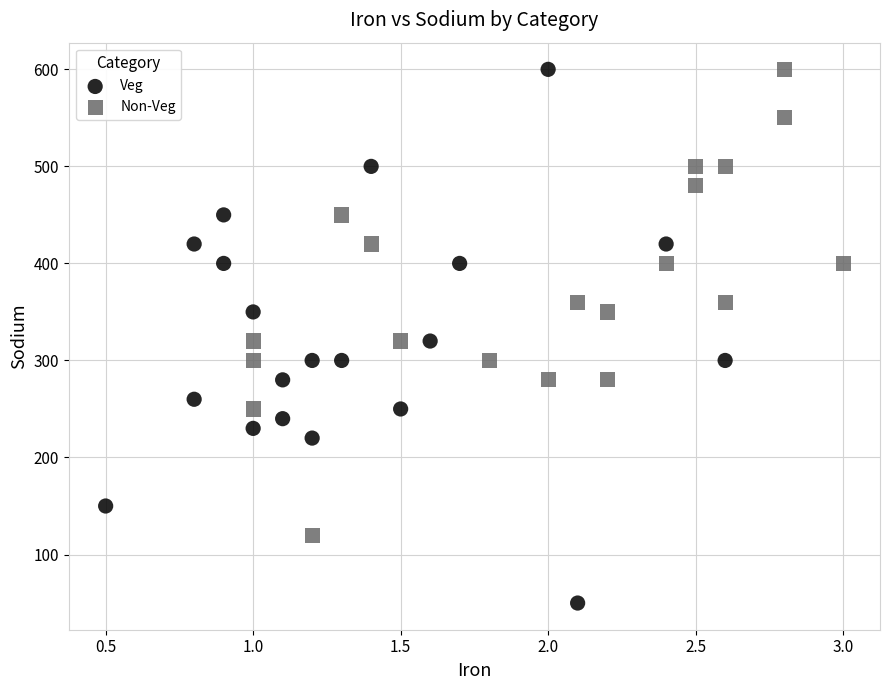

Which series has the widest spread of Y values?

Veg